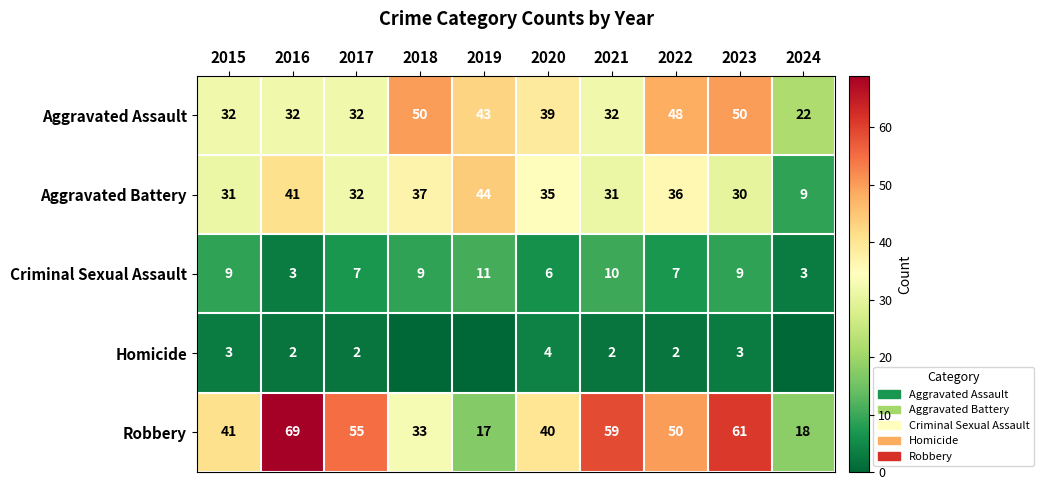

At 2022, list the series in order from smallest to largest.

Homicide, Criminal Sexual Assault, Aggravated Battery, Aggravated Assault, Robbery